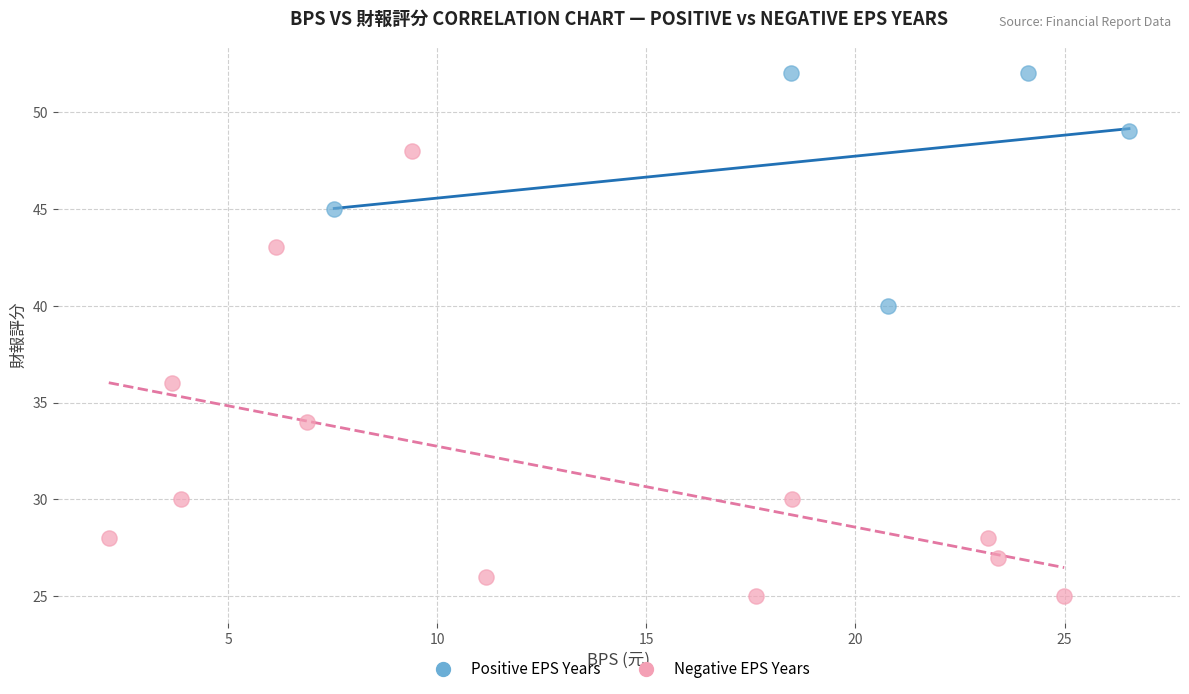

Which series has the largest Y range (max minus min)?

Negative EPS Years